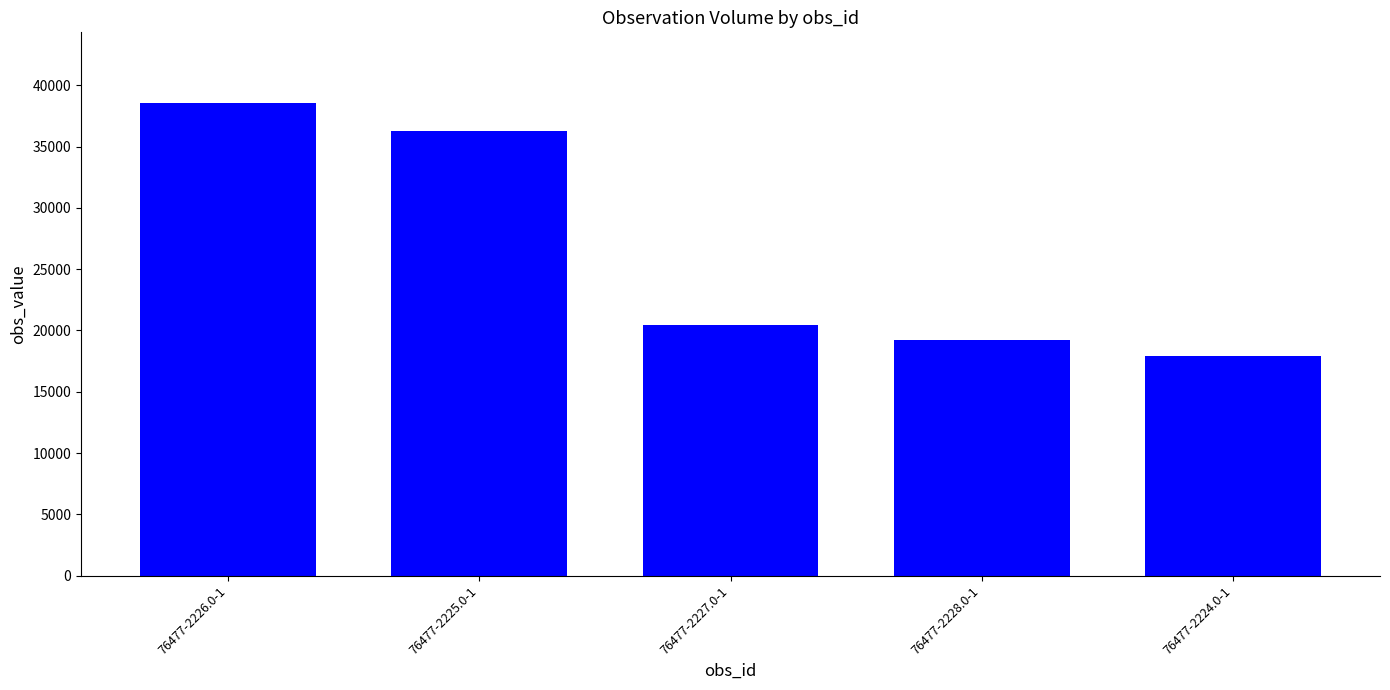

The value at 76477-2226.0-1 is 57035. True or false?

False